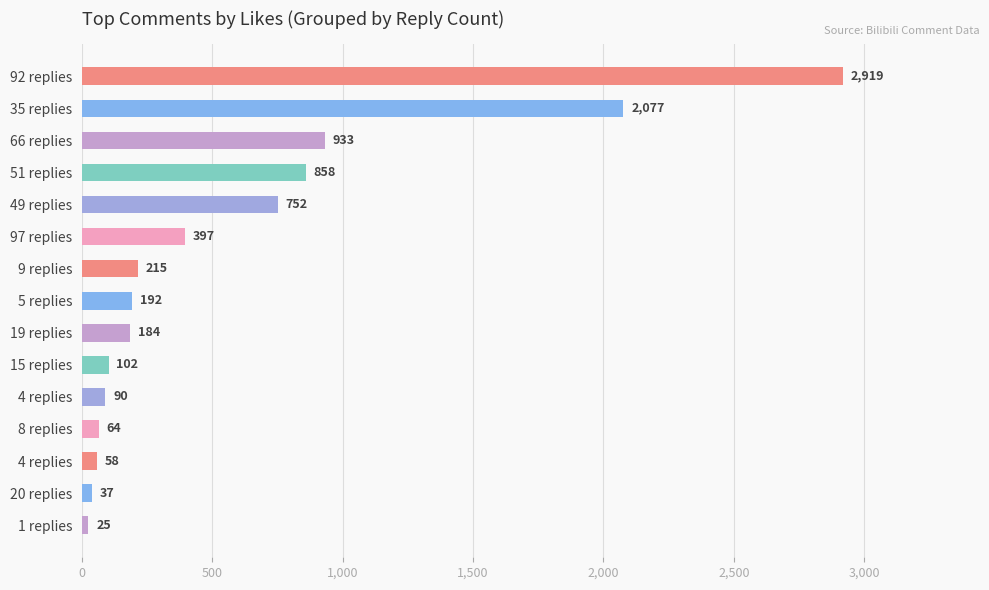

Are the bars grouped side by side (vs. stacked)?

No